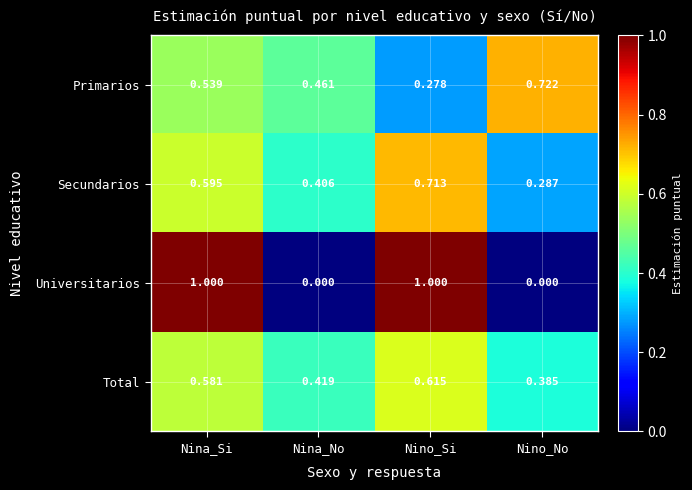

Between Nina_Si and Nino_Si, which series saw the biggest shift?

Primarios